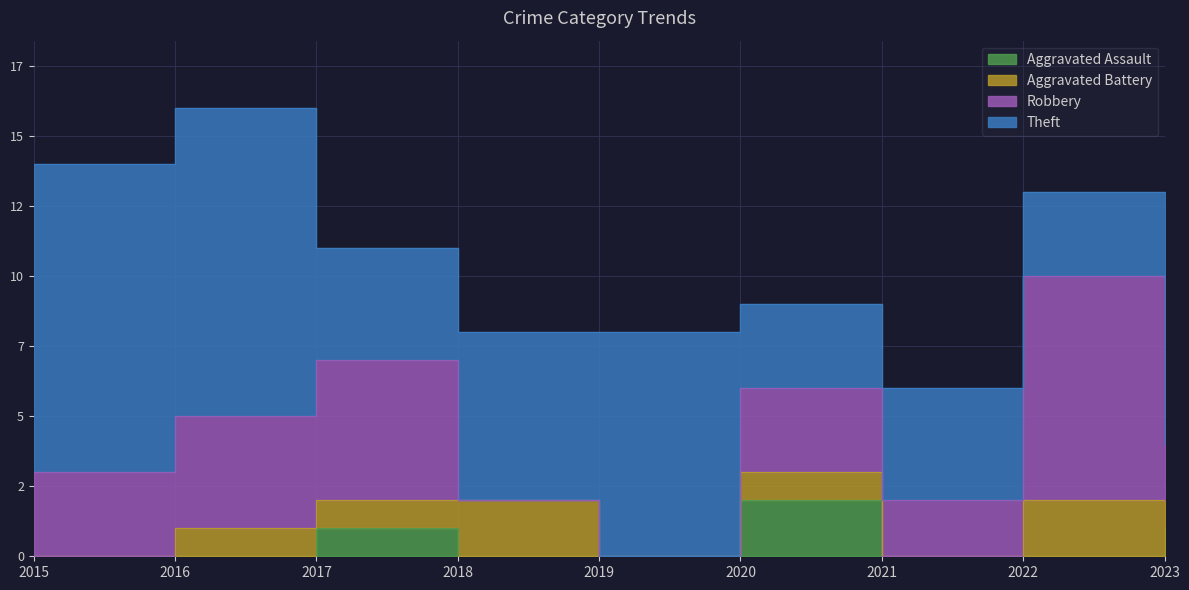

How many lines are shown in the chart?

4